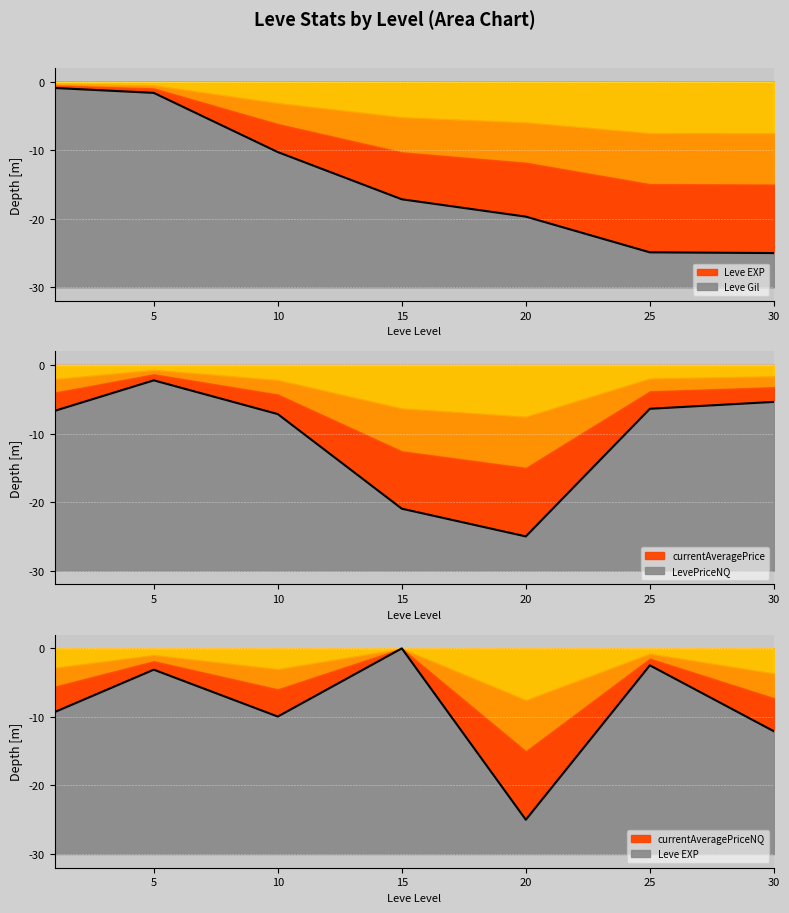

What is the sum of all currentAveragePrice values?

-73.8